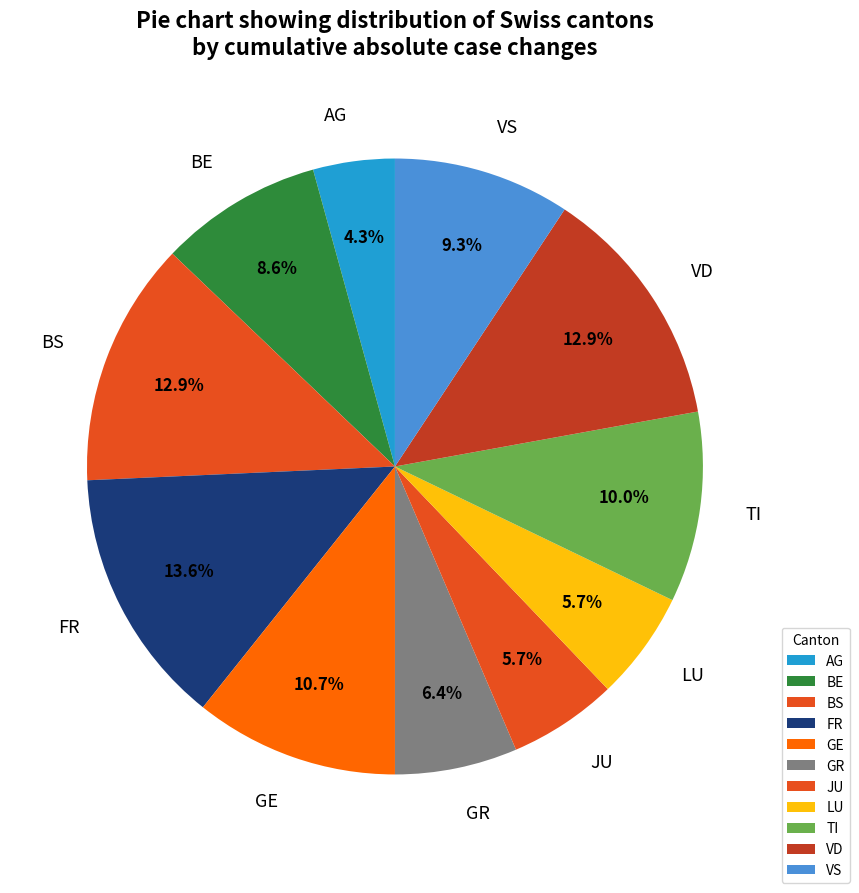

Which has a higher value, GE or VD?

VD